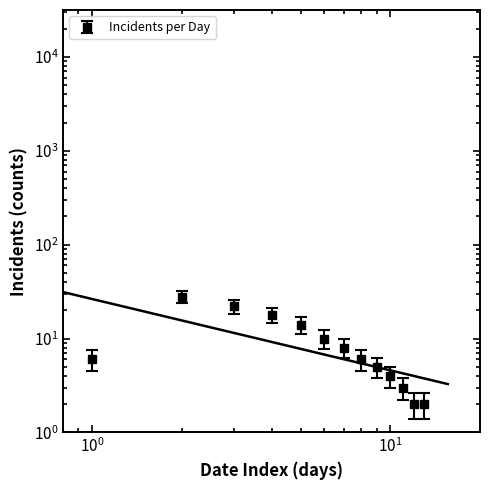

Is it true that the value at 2021-04-10 is 5?

False